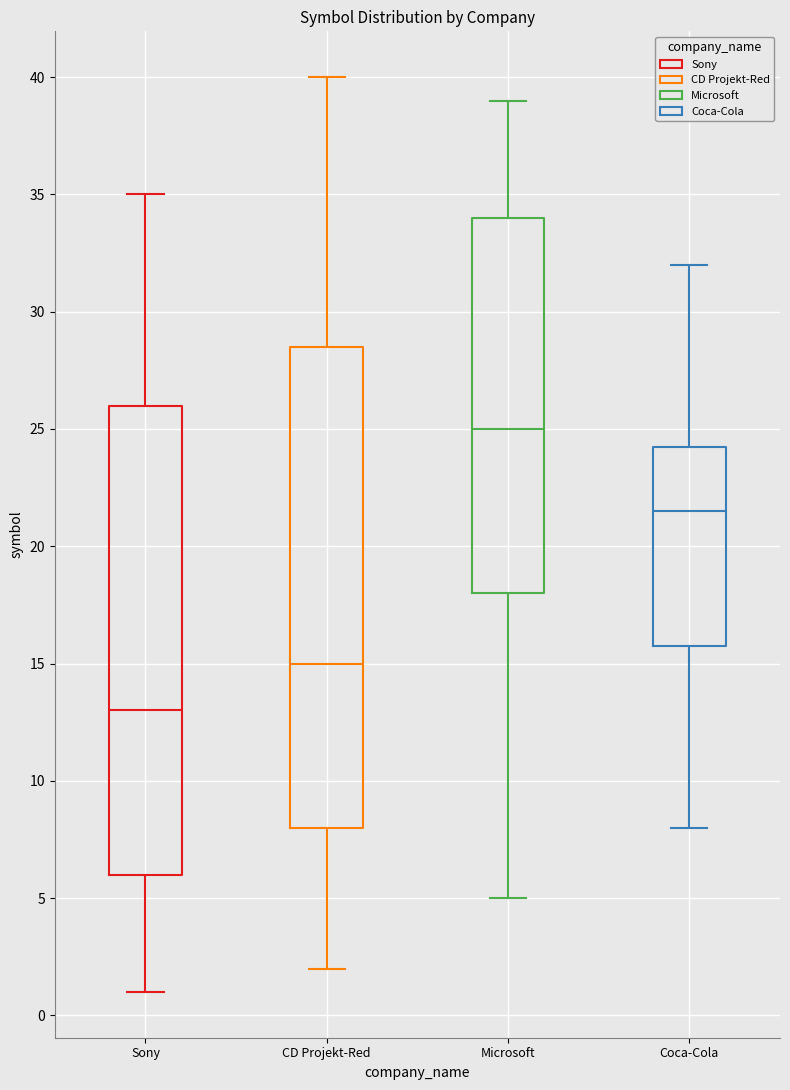

Reading left to right, read every box against the y-axis: the position of its median line, the range the box covers, and the ends of its whiskers. The values are not printed on the chart, so give them approximately, as read against the axis.

Sony: median 13.0, box 6.0 to 26.0, whiskers 1.0 to 35.0
CD Projekt-Red: median 15.0, box 8.0 to 28.5, whiskers 2.0 to 40.0
Microsoft: median 25.0, box 18.0 to 34.0, whiskers 5.0 to 39.0
Coca-Cola: median 21.5, box 16.0 to 24.5, whiskers 8.0 to 32.0